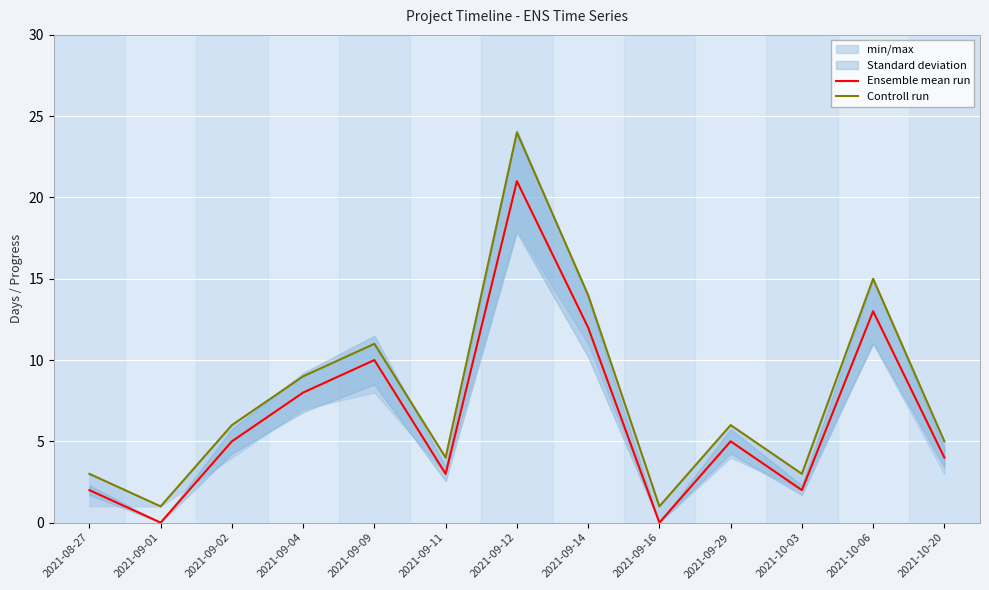

How many values in Ensemble mean run are above zero?

11